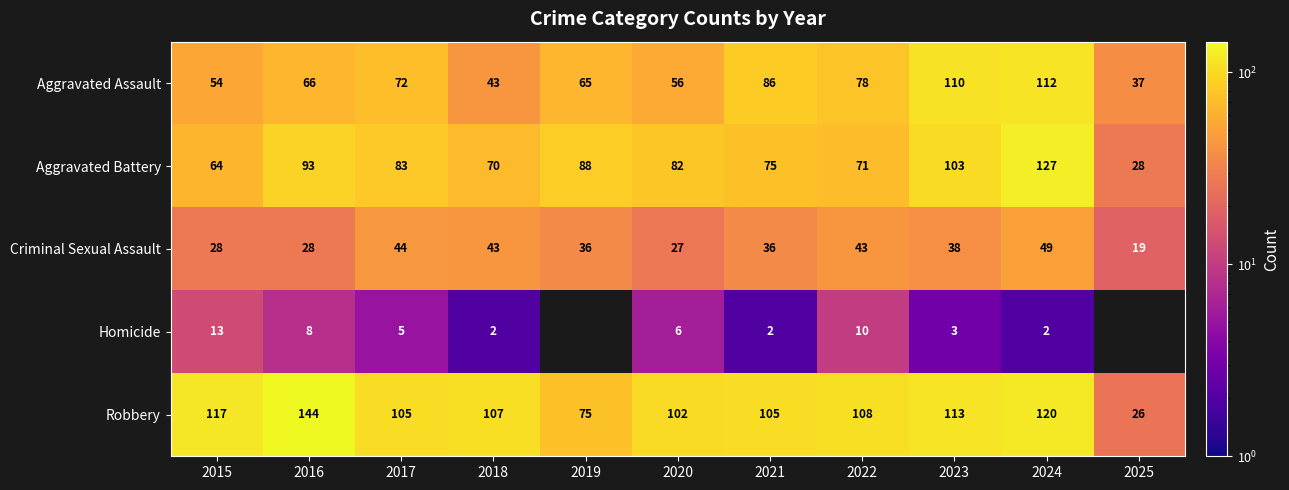

Count the number of categories in the chart.

11